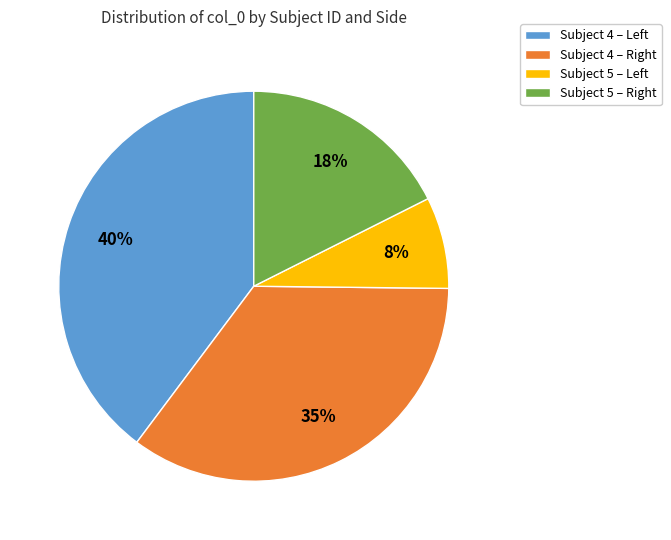

Which category has the smallest portion of the pie?

Subject 5 – Left